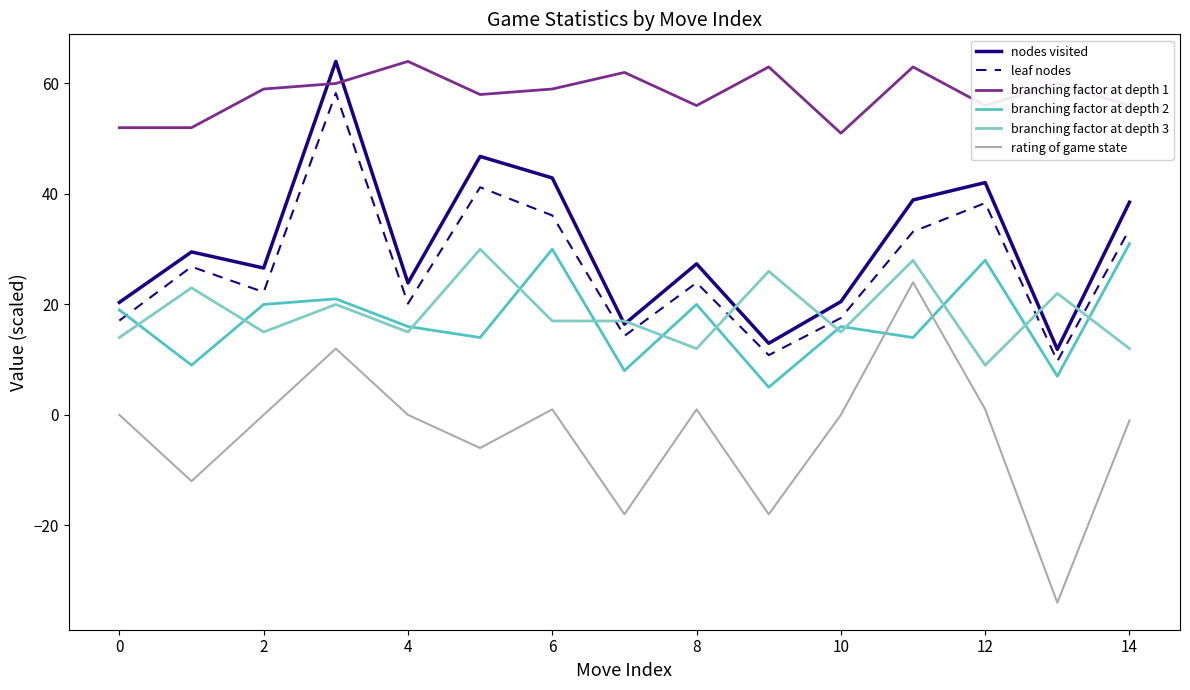

Which series has the widest spread of values?

rating of game state